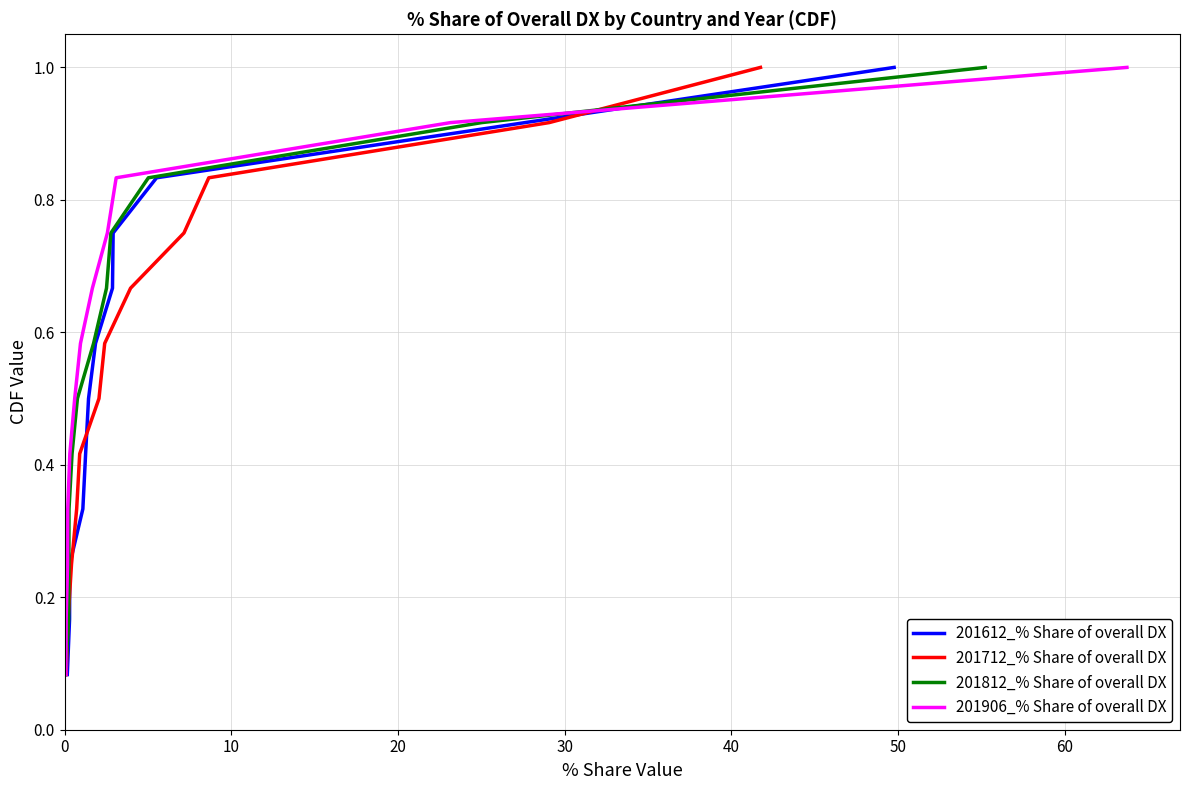

How many series are shown in this chart?

4